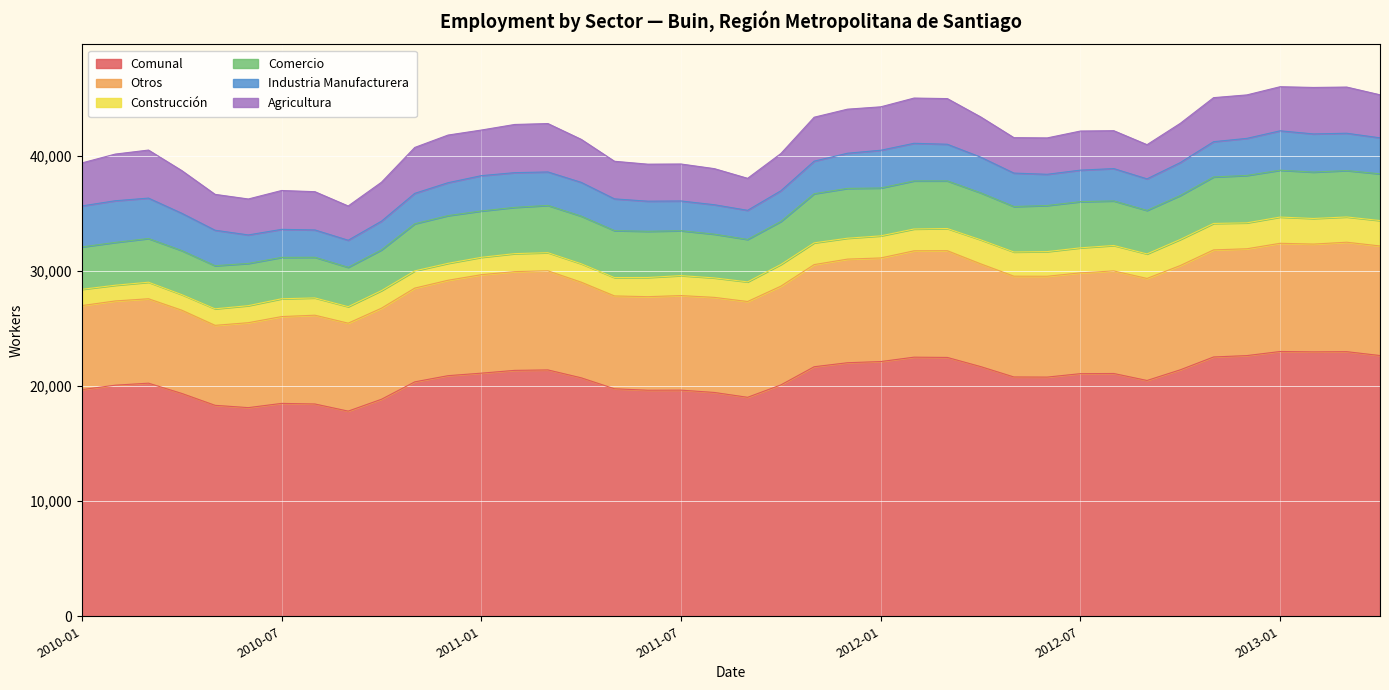

Which series changed the most between 2011-03 and 2012-06?

Agricultura